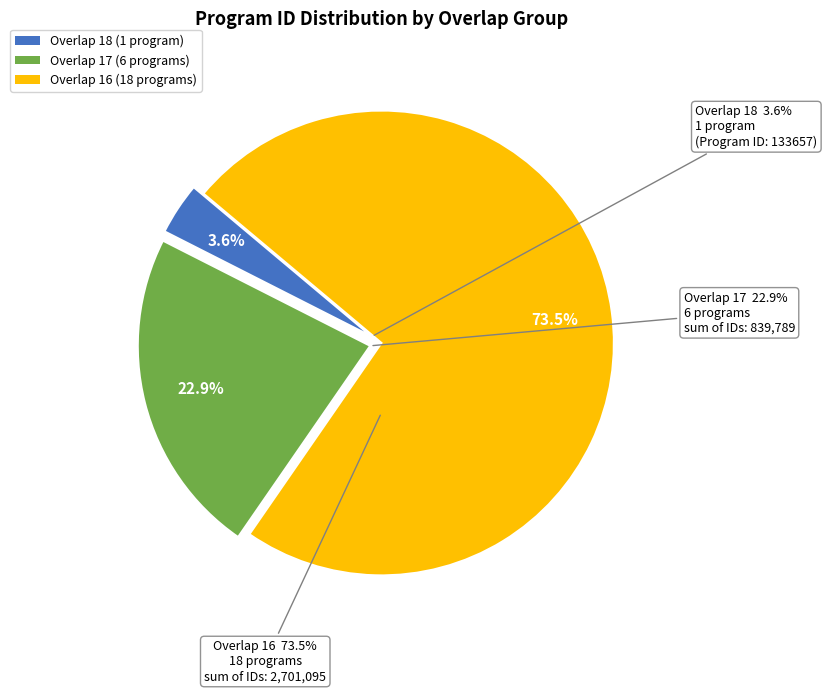

What percentage is NOT represented by 16 overlap (45333)?

98.7%